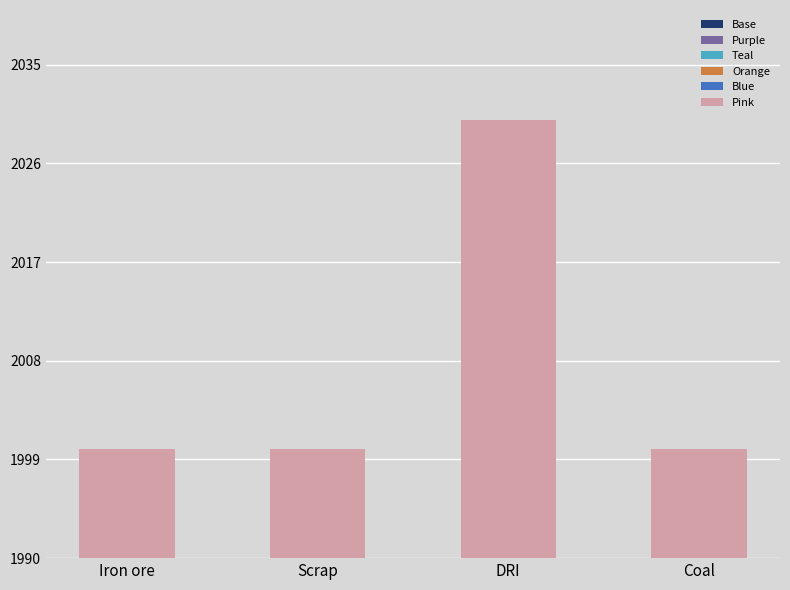

What is the difference between the highest and lowest values at Scrap?

760.0